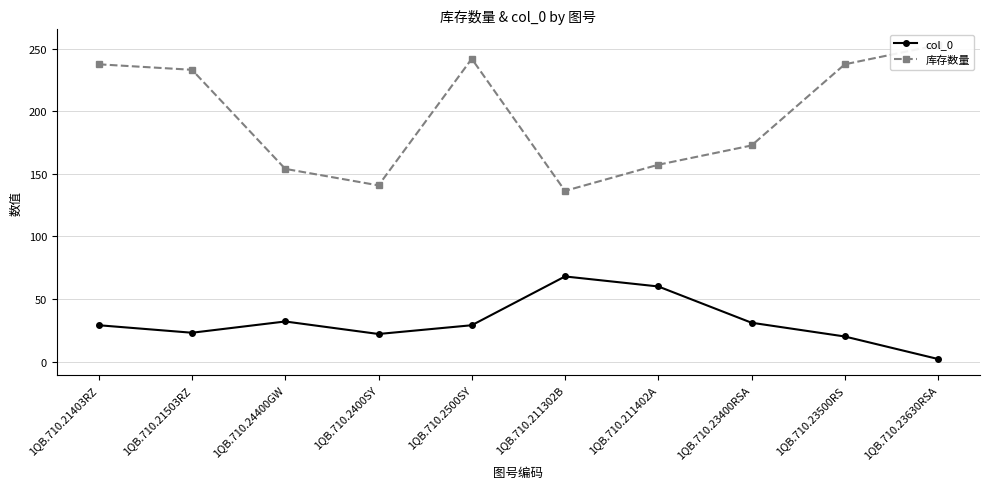

Reading left to right, transcribe all the data shown in this chart.

col_0: 1QB.710.21403RZ=29.0	1QB.710.21503RZ=23.0	1QB.710.24400GW=32.0	1QB.710.2400SY=22.0	1QB.710.2500SY=29.0	1QB.710.211302B=68.0	1QB.710.211402A=60.0	1QB.710.23400RSA=31.0	1QB.710.23500RS=20.0	1QB.710.23630RSA=2.0
库存数量: 1QB.710.21403RZ=237.6	1QB.710.21503RZ=233.2	1QB.710.24400GW=154.0	1QB.710.2400SY=140.8	1QB.710.2500SY=242.0	1QB.710.211302B=136.4	1QB.710.211402A=157.3	1QB.710.23400RSA=172.7	1QB.710.23500RS=237.6	1QB.710.23630RSA=253.0